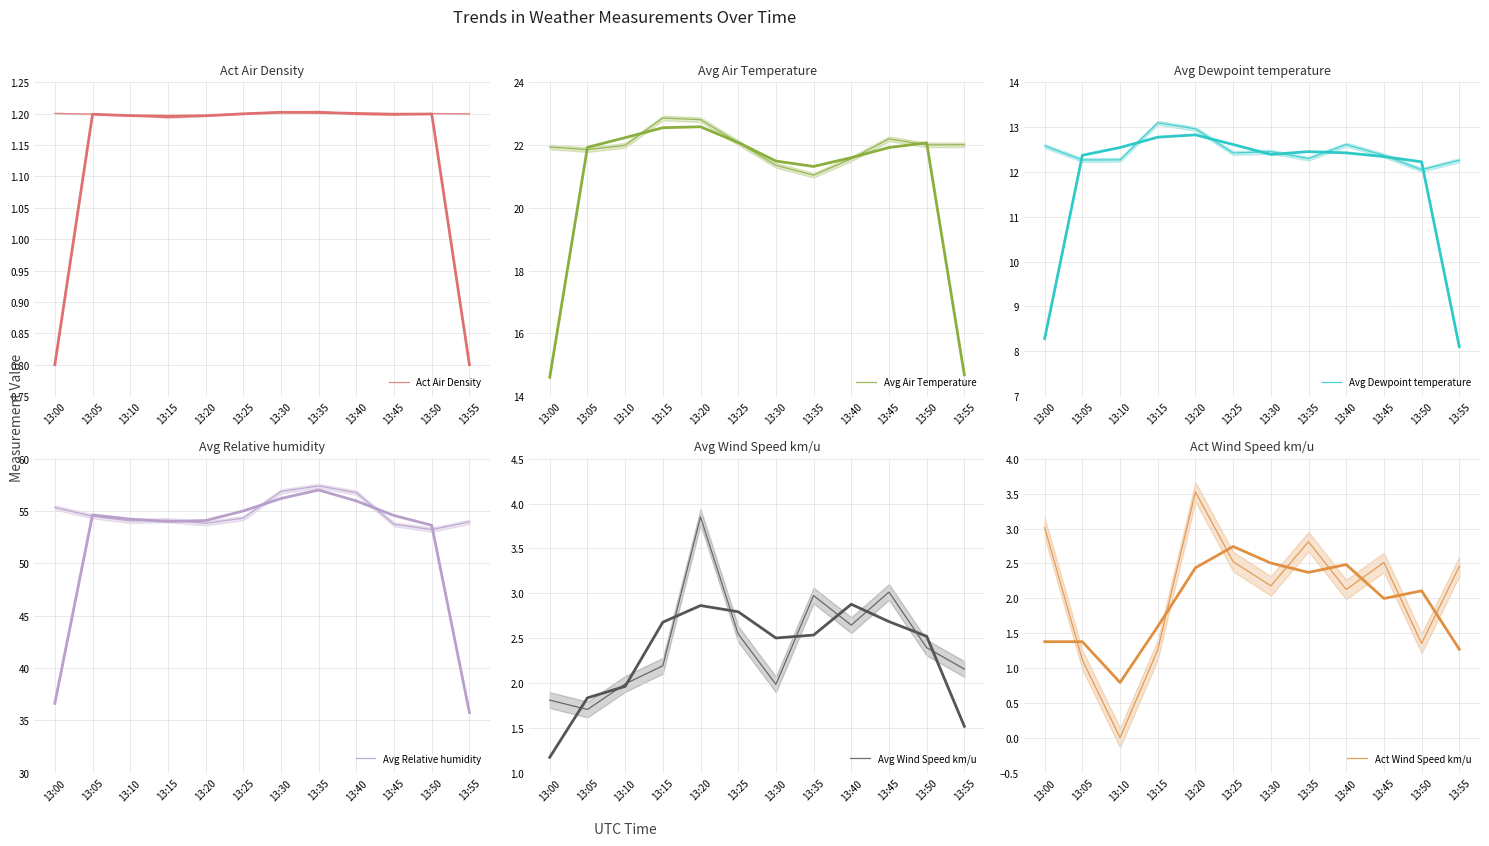

Reading left to right, extract all data points from this chart.

Act Air Density: 1.2	1.2	1.2	1.2	1.2	1.2	1.2	1.2	1.2	1.2	1.2	1.2
Avg Air Temperature: 21.9	21.9	22.0	22.9	22.8	22.1	21.4	21.0	21.6	22.2	22.0	22.0
Avg Dewpoint temperature: 12.6	12.3	12.3	13.1	13.0	12.4	12.5	12.3	12.6	12.4	12.0	12.3
Avg Relative humidity: 55.4	54.5	54.1	54.1	53.8	54.3	56.9	57.4	56.8	53.7	53.2	54.0
Avg Wind Speed km/u: 1.8	1.7	2.0	2.2	3.9	2.5	2.0	3.0	2.6	3.0	2.4	2.2
Act Wind Speed km/u: 3.0	1.1	0.0	1.3	3.5	2.5	2.2	2.8	2.1	2.5	1.4	2.5